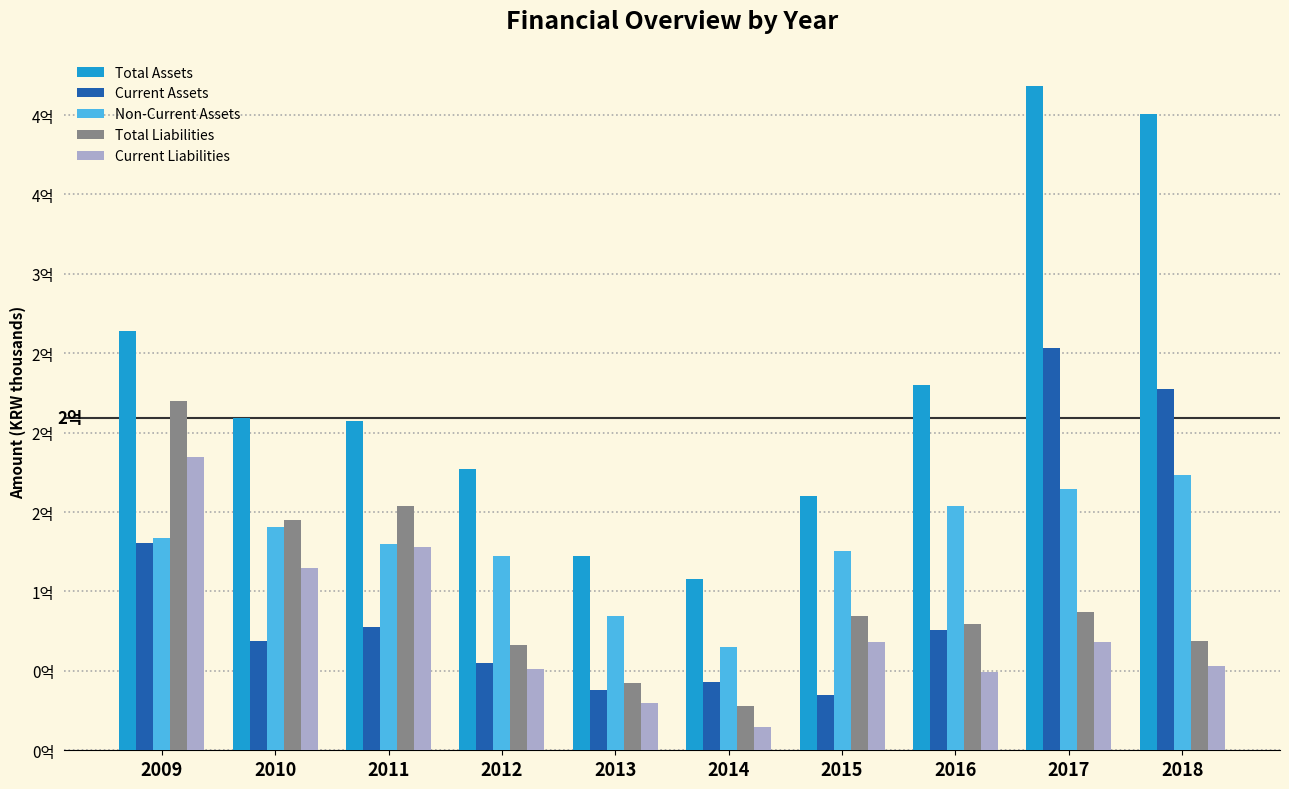

What is the difference between the Total Assets values at 2012 and 2015?

17054010